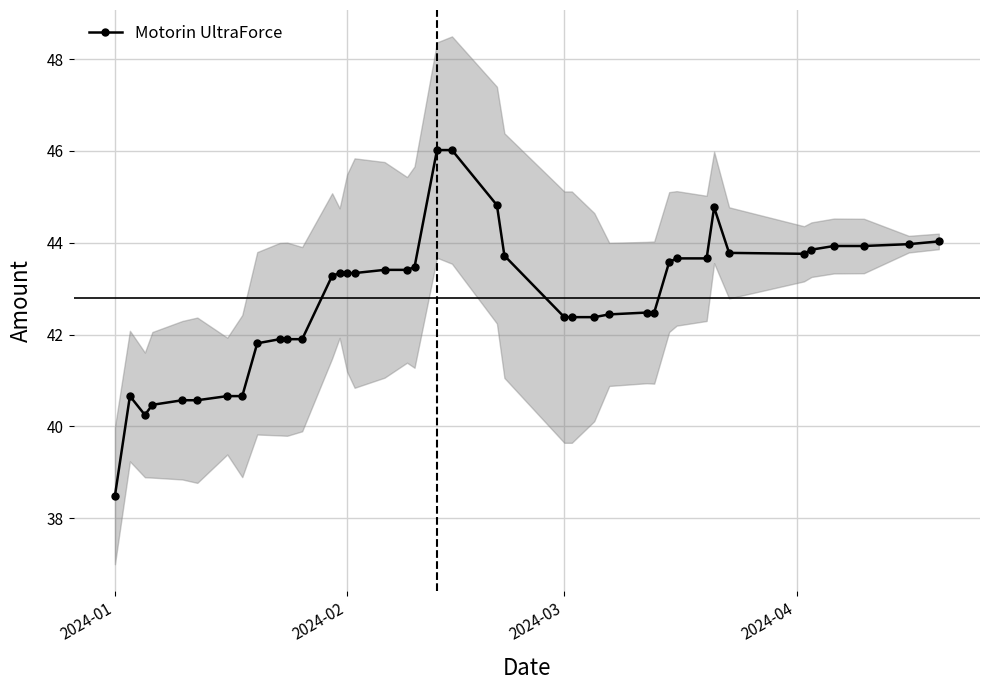

Does the chart display data point markers on the line(s)?

Yes